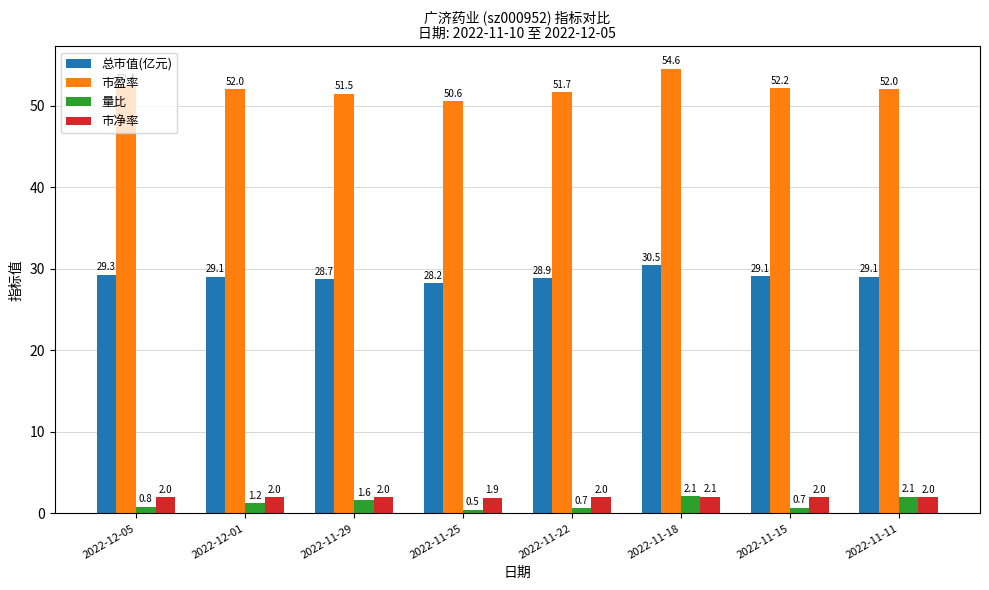

At how many categories does at least one series exceed 27?

8